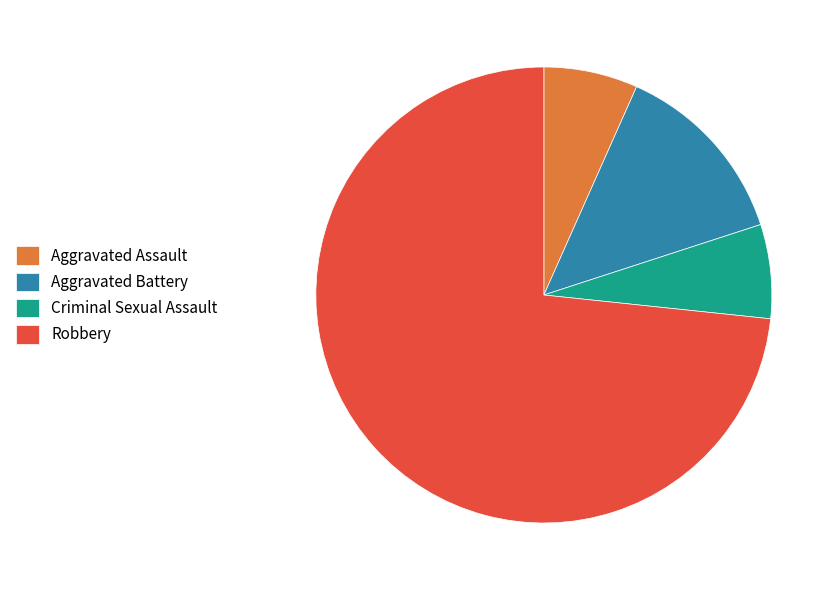

Does Aggravated Battery represent more than half of the total?

No